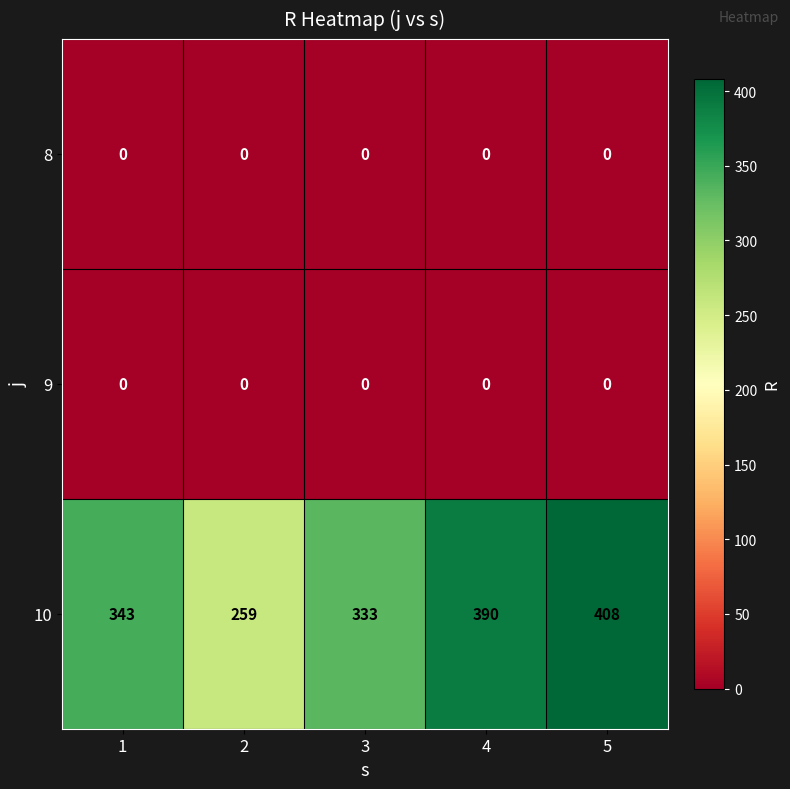

Is the value of 10 at 4 greater than the value of 8 at 4?

Yes